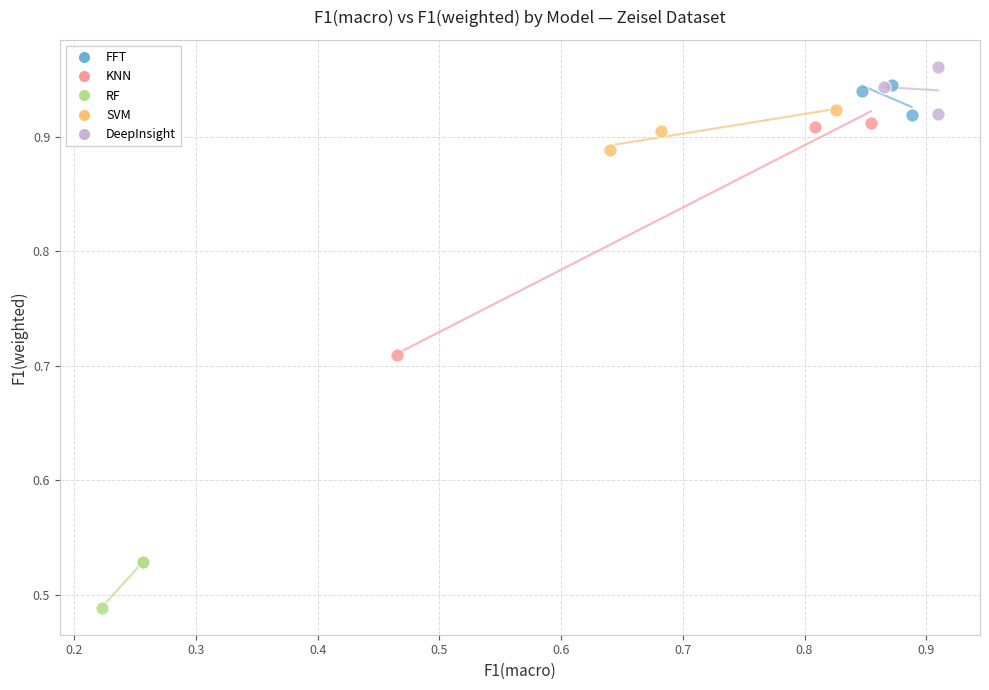

Which series has the widest spread of Y values?

KNN